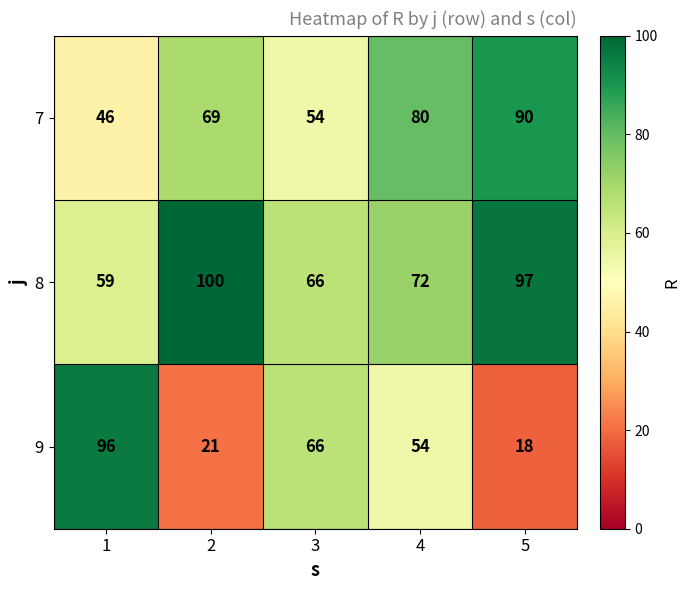

Which series has the largest total across all categories?

8